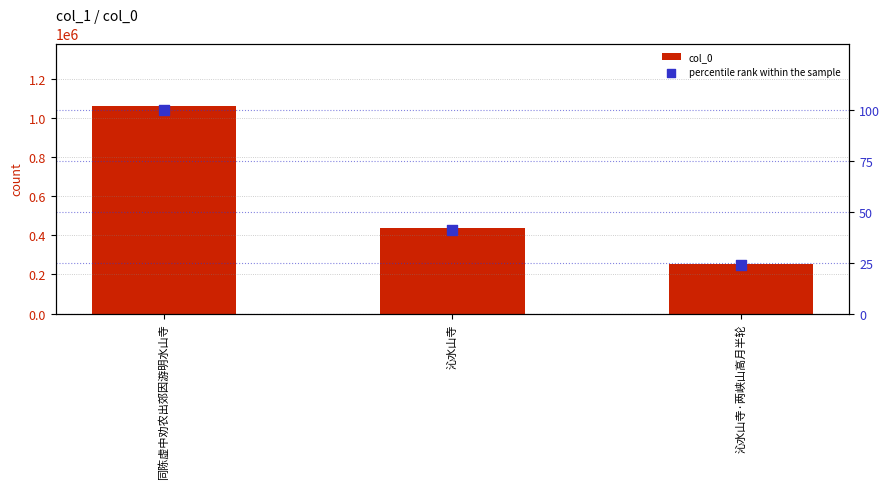

Which series reaches the maximum Y coordinate?

col_0